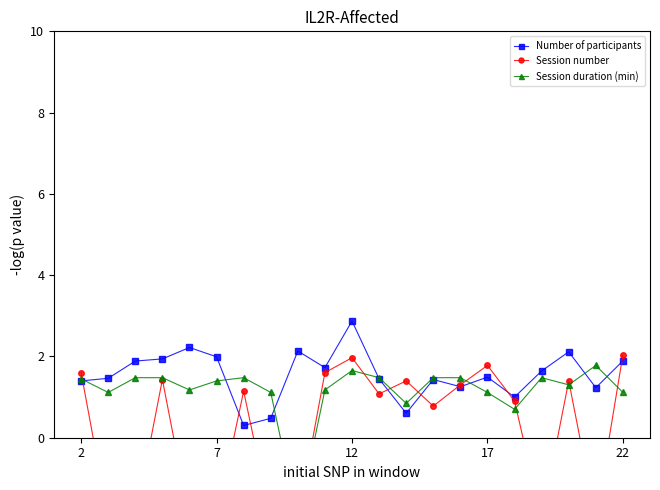

What is the average value of the Session duration (min) series?

1.2